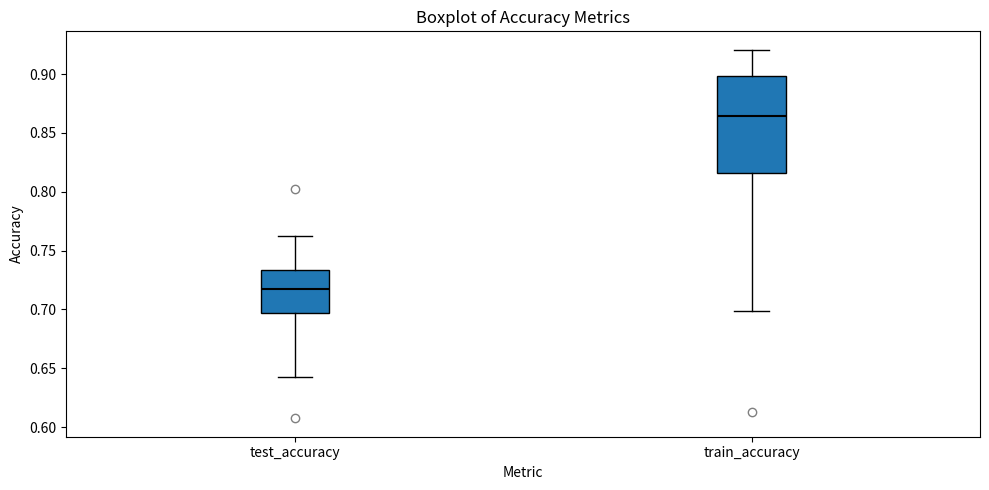

Which box is the tallest, from its lower edge to its upper edge?

train_accuracy